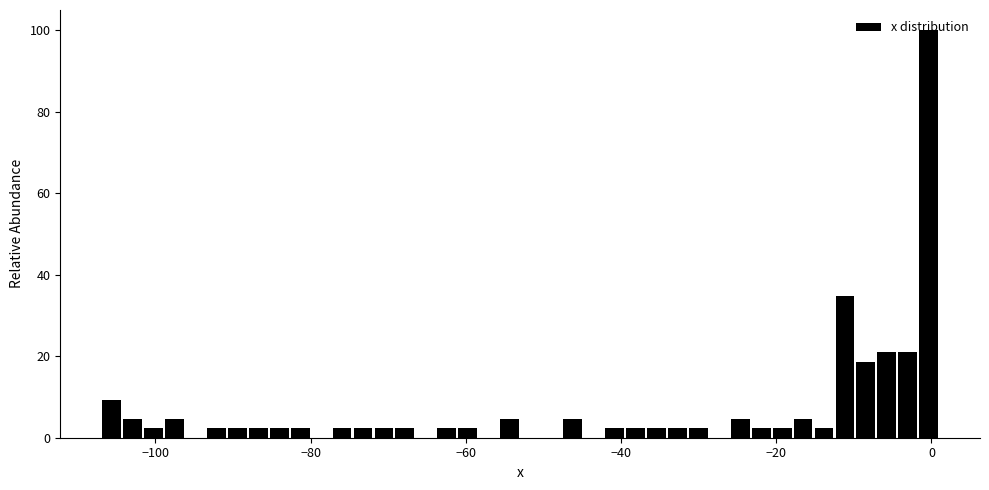

Read against the x-axis, roughly where is the centre of the tallest bar?

0